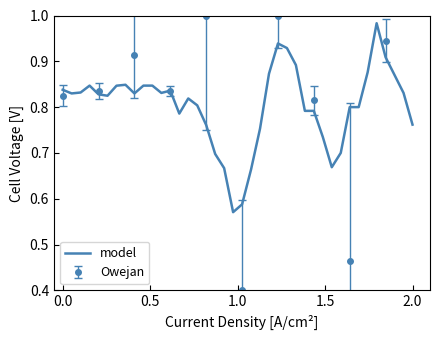

Is it true that the value at 17 is 0.4?

False